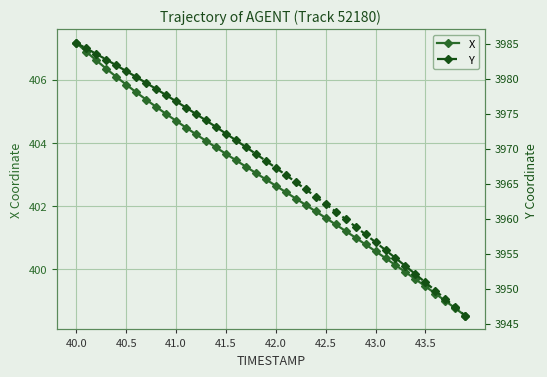

True or false: X has more than 1 interior local peaks.

False